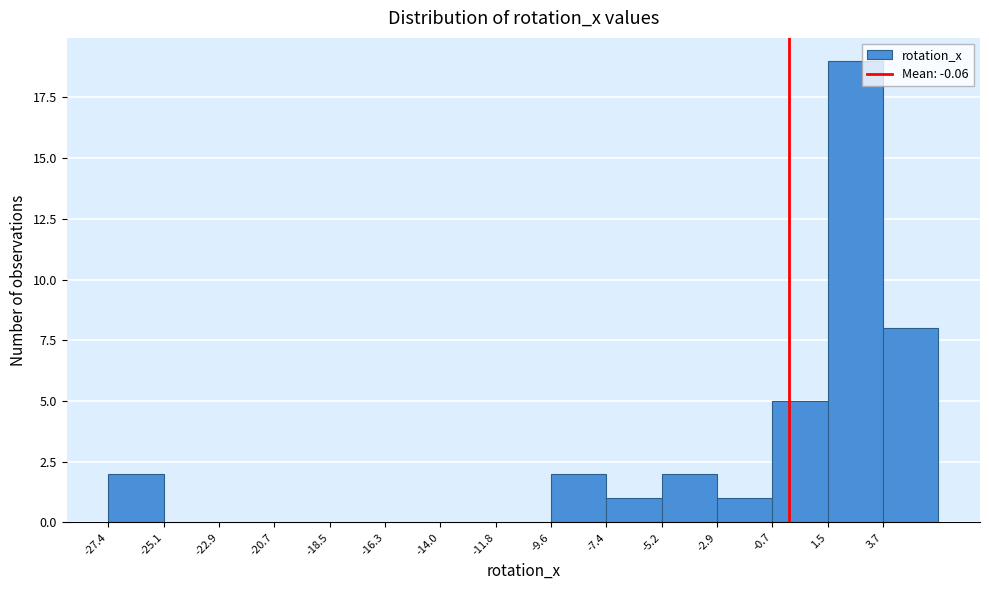

Reading left to right, transcribe this chart: for each bar, give the range it covers on the x-axis and its height. Neither the bar edges nor the heights are printed on the chart, so give them approximately, as read against the axes.

-27.5 to -25.0: 2
-25.0 to -23.0: 0
-23.0 to -20.5: 0
-20.5 to -18.5: 0
-18.5 to -16.5: 0
-16.5 to -14.0: 0
-14.0 to -12.0: 0
-12.0 to -9.5: 0
-9.5 to -7.5: 2
-7.5 to -5.0: 1
-5.0 to -3.0: 2
-3.0 to -0.5: 1
-0.5 to 1.5: 5
1.5 to 3.5: 19
3.5 to 6.0: 8